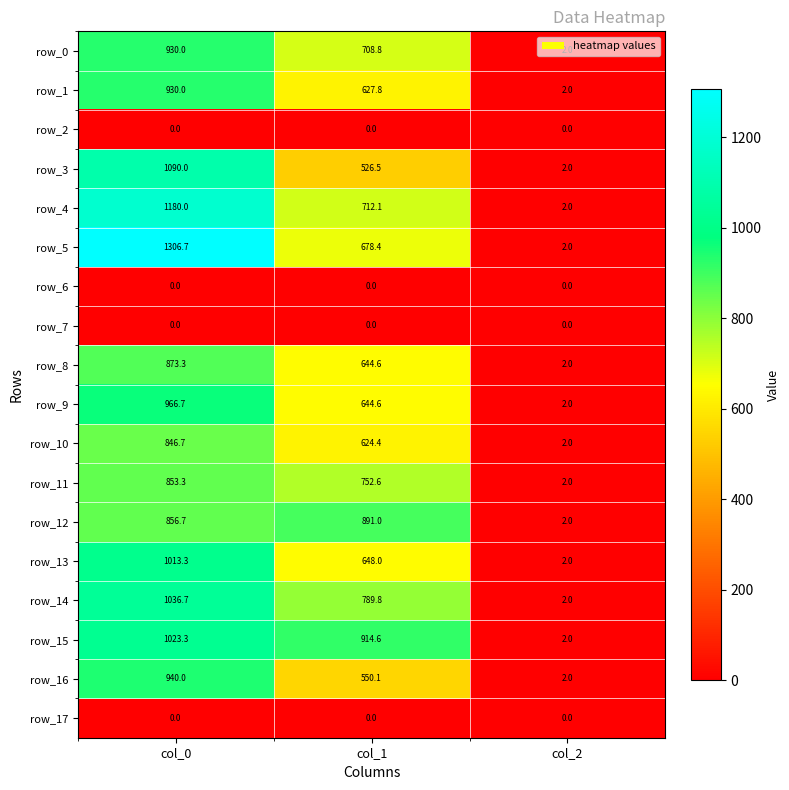

At which category is the sum across all series the highest?

col_0